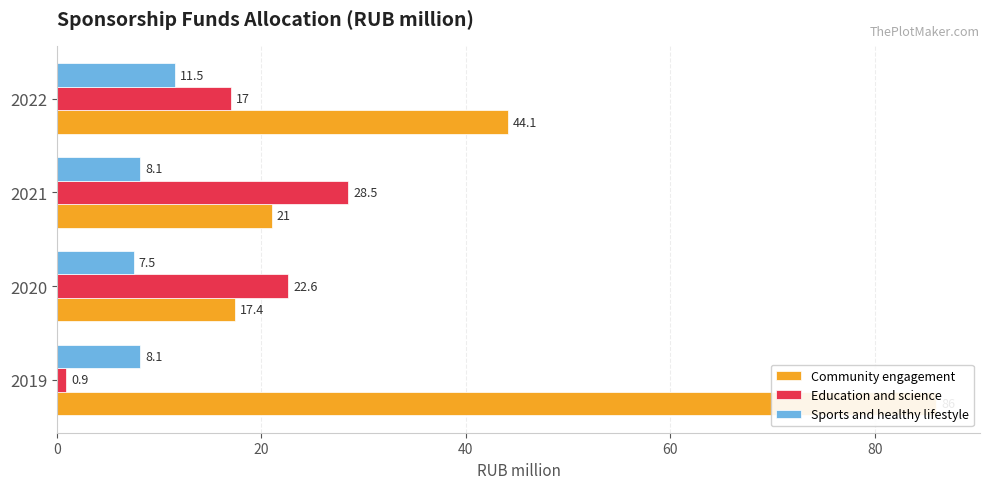

How many bars are there in each group?

3